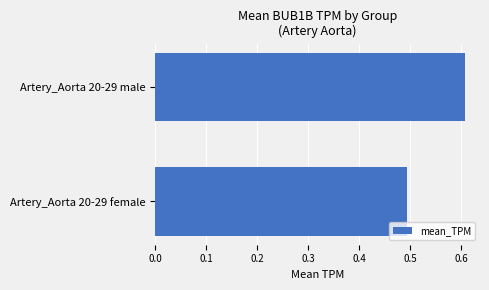

What is the difference between the maximum and minimum values?

0.1